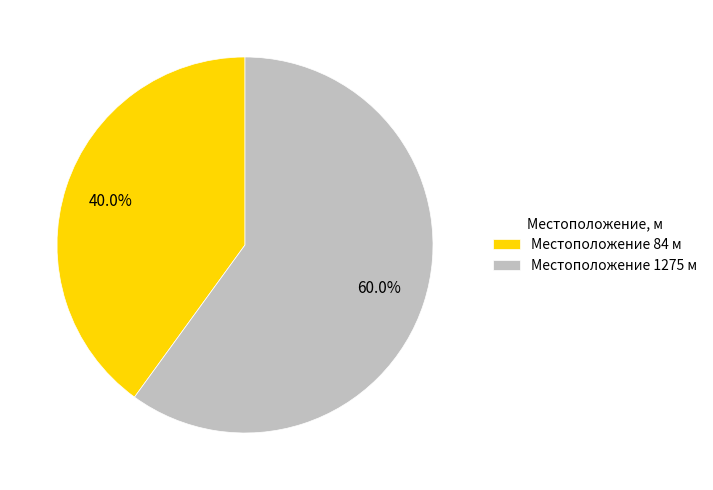

Is there any slice that represents more than half of the pie?

Yes